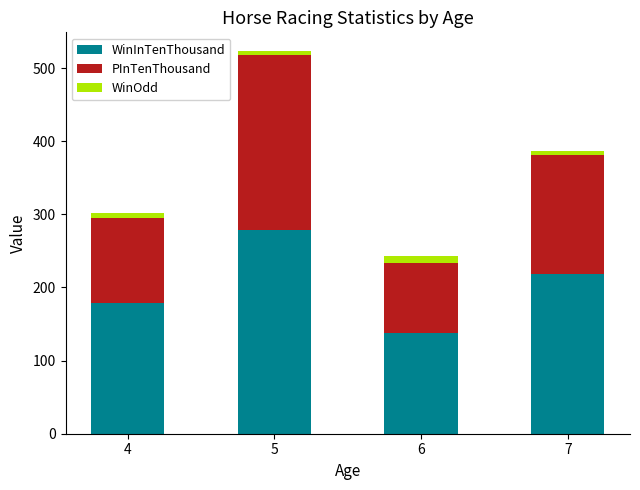

What is the difference between the maximum and minimum values in the WinInTenThousand series?

140.0